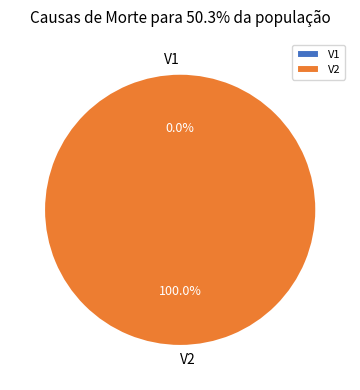

Which slice represents more than half of the pie?

V2